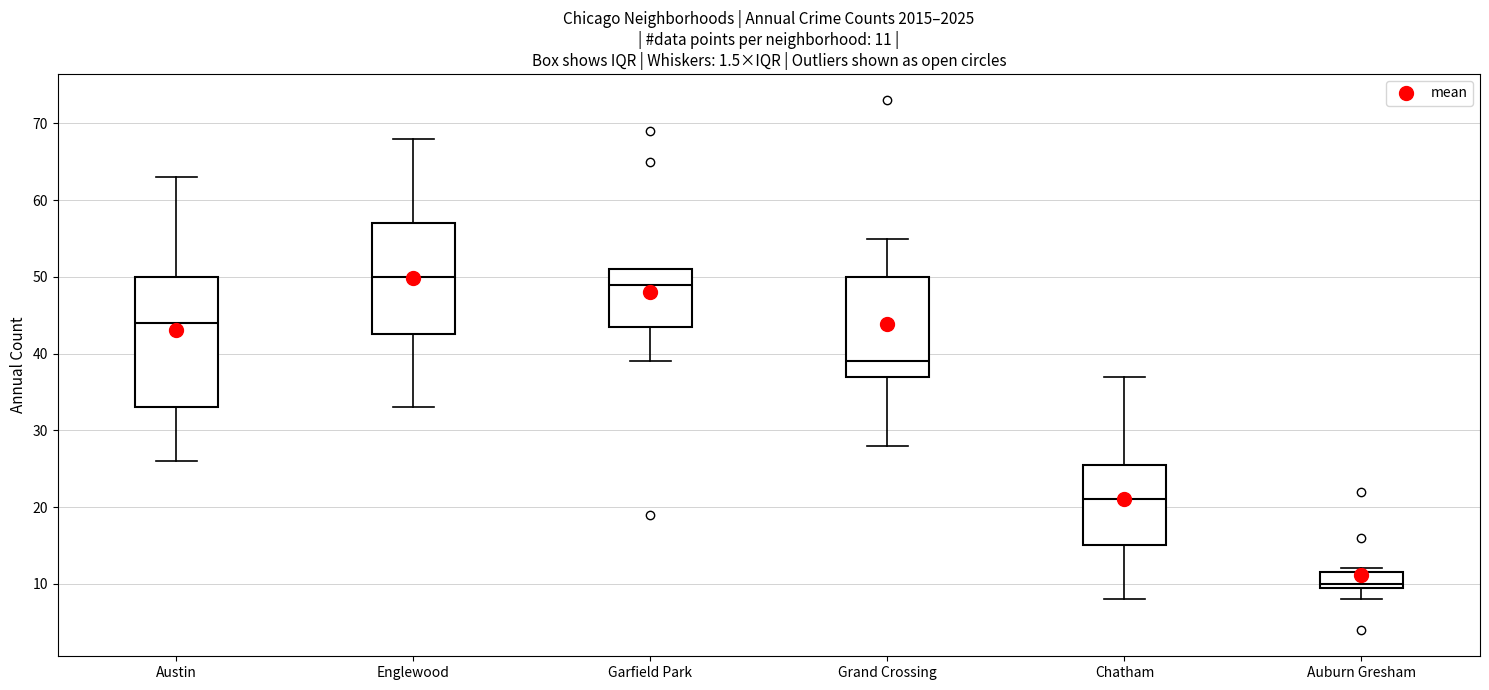

Which box is the tallest, from its lower edge to its upper edge?

Austin